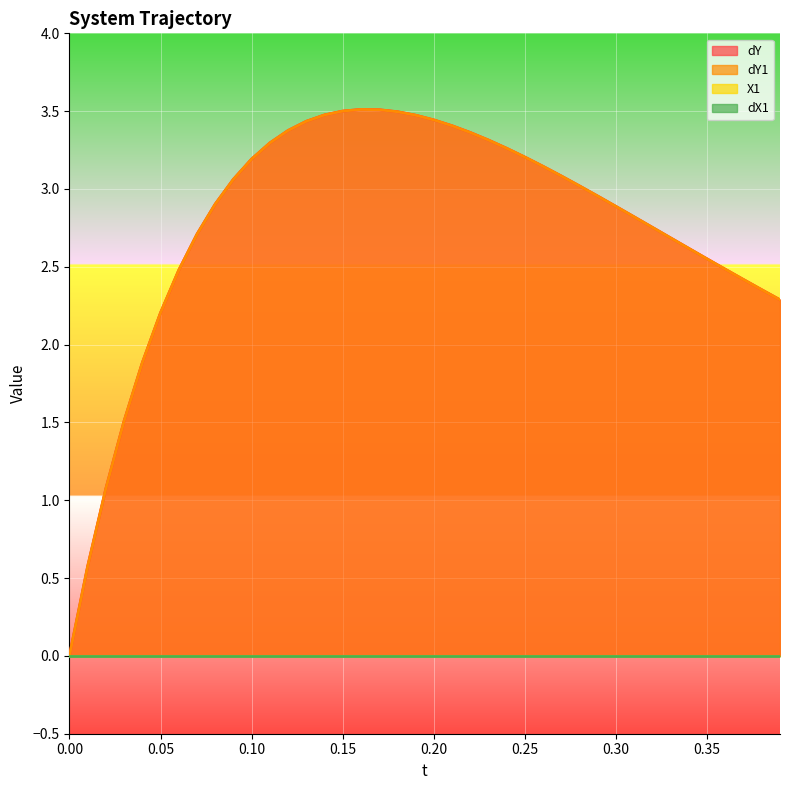

True or false: dY has more than 0 points higher than both neighbors.

True